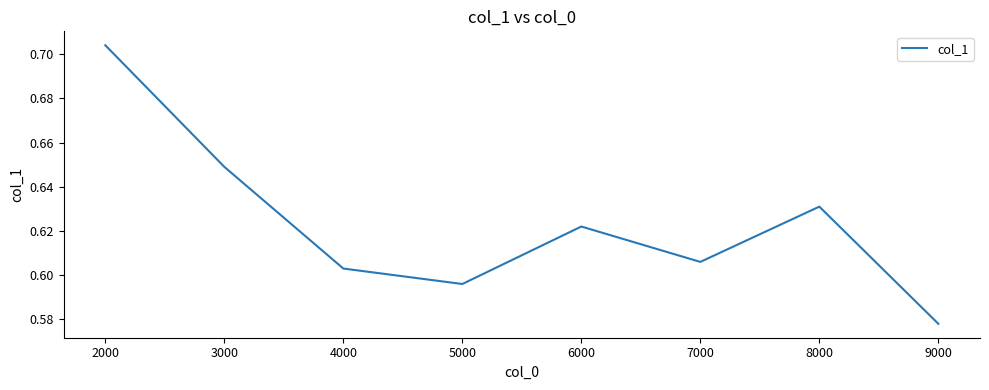

The chart shows a value of 0.9 at 3000. True or false?

False